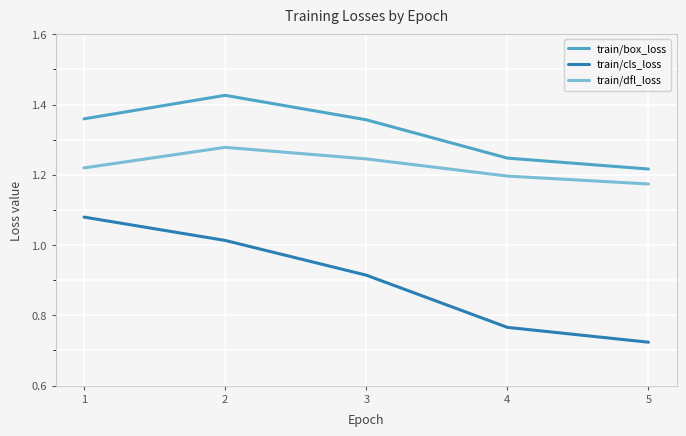

List the series in order of their peak value, highest first.

train/box_loss, train/dfl_loss, train/cls_loss